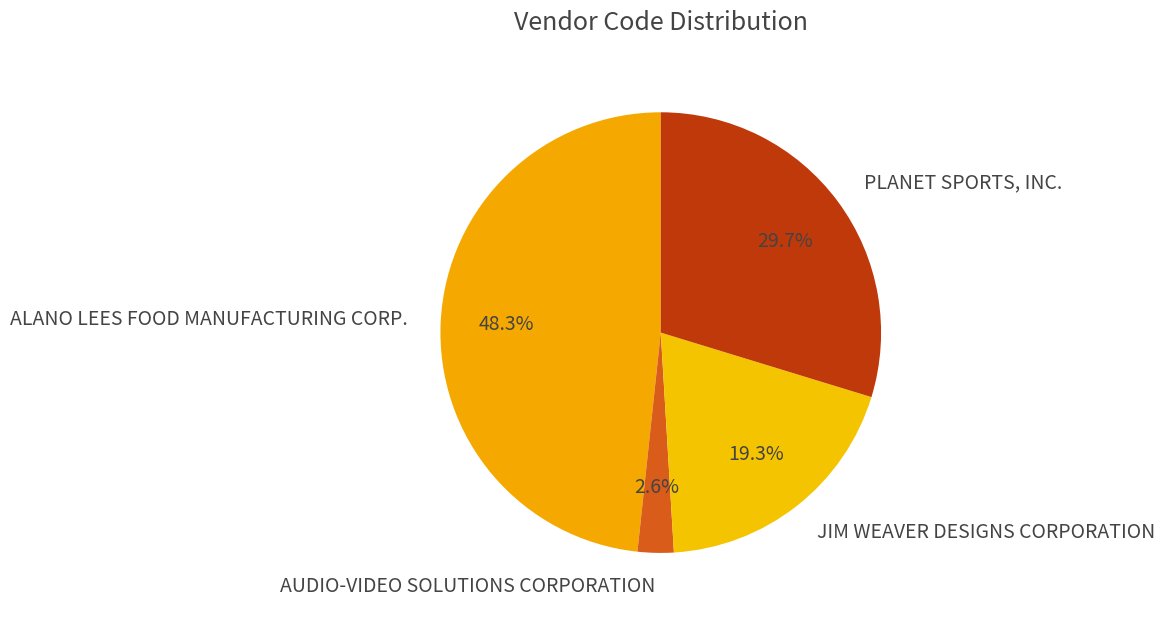

To the nearest percent, what percentage of the pie is AUDIO-VIDEO SOLUTIONS CORPORATION?

3%